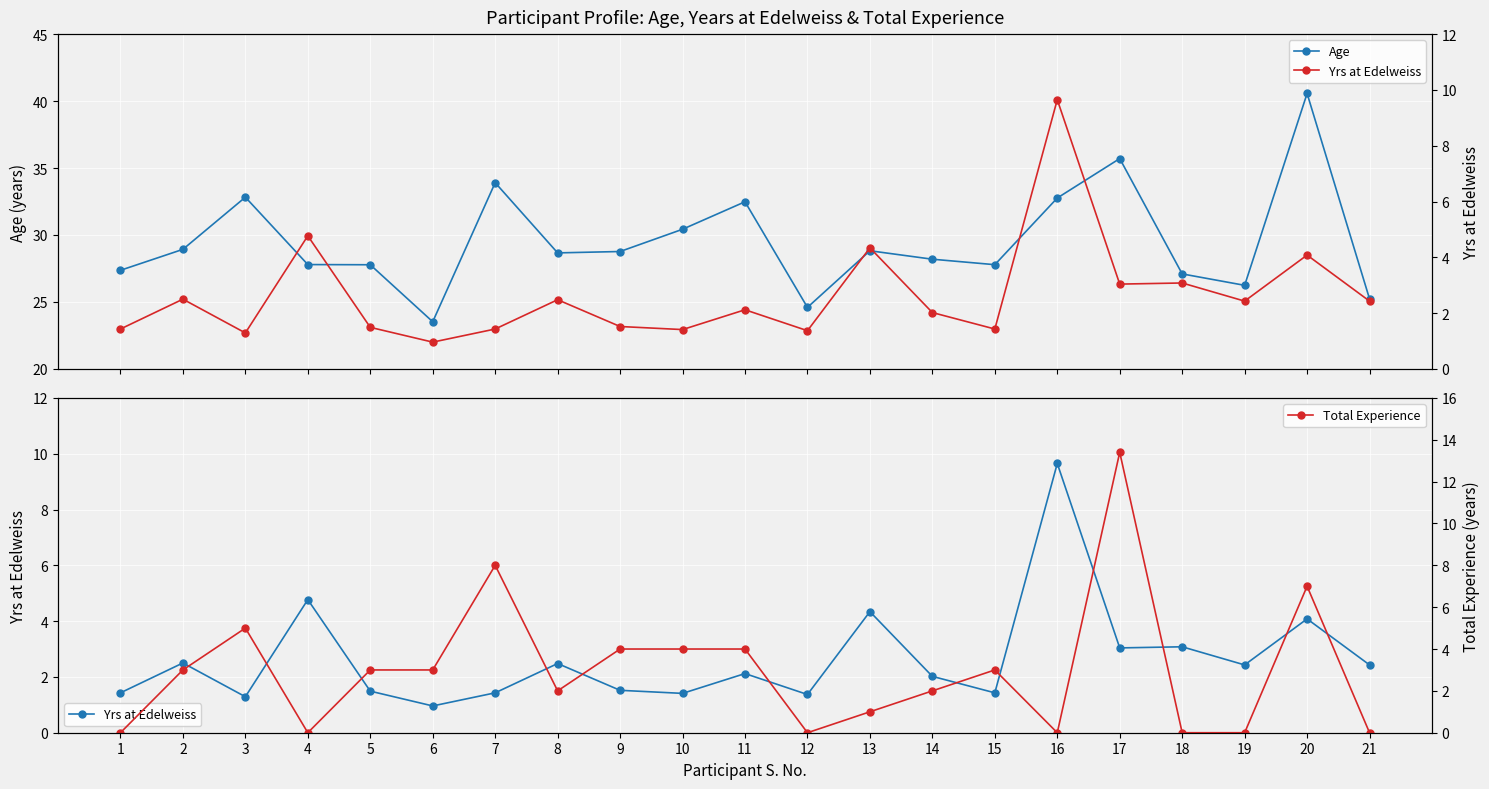

Count the number of categories in the chart.

21